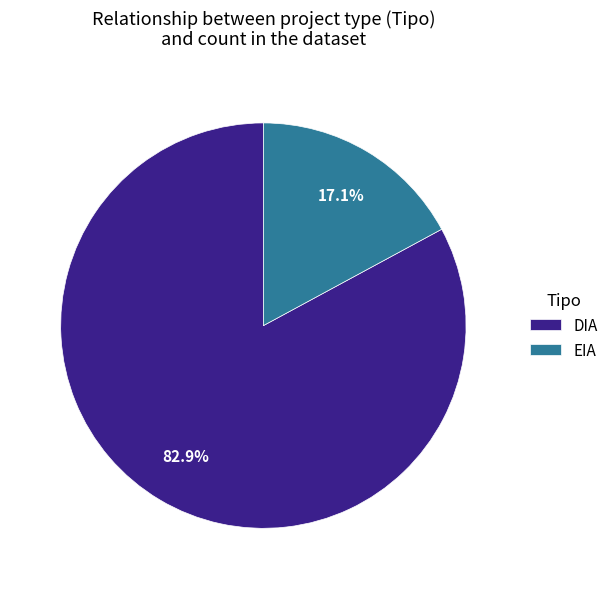

To the nearest percent, what percentage of the pie is DIA?

83%